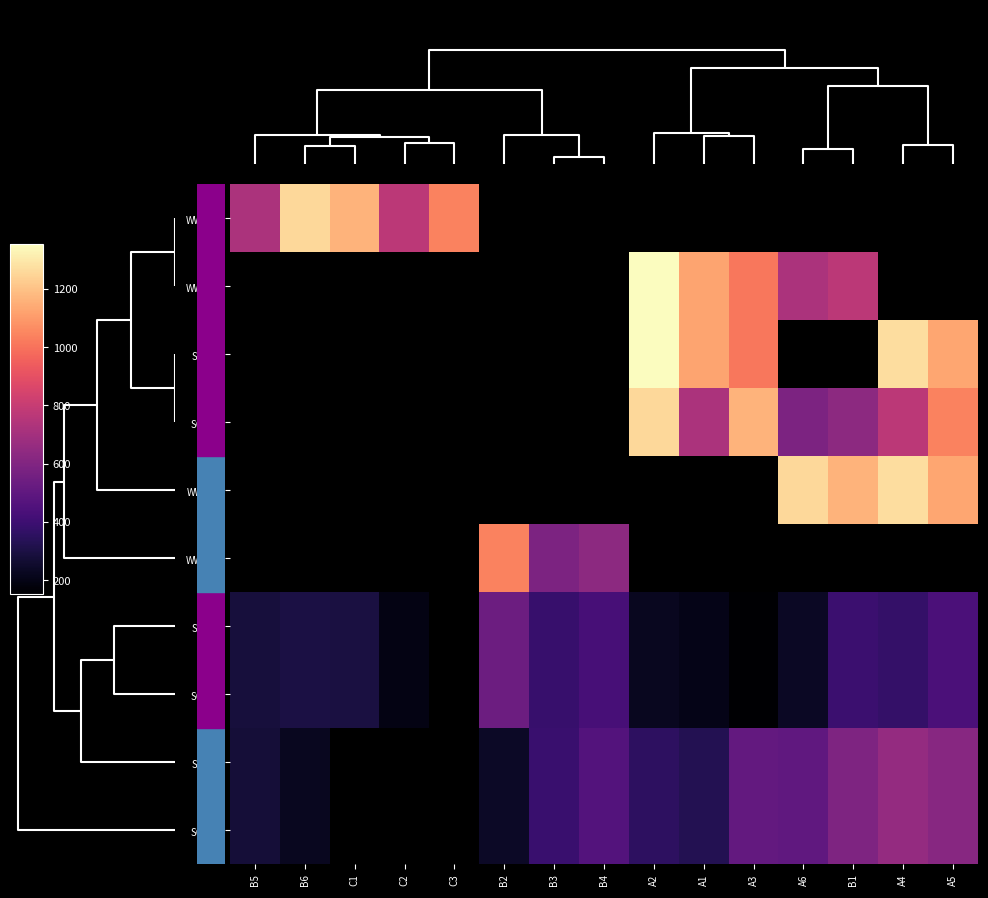

List the series in order of their overall mean, lowest first.

WW_C4, WW_C1, SC_A3, SC_B1, WW_C2, WW_C3, SC_A1, SC_B3, SC_A2, SC_B2